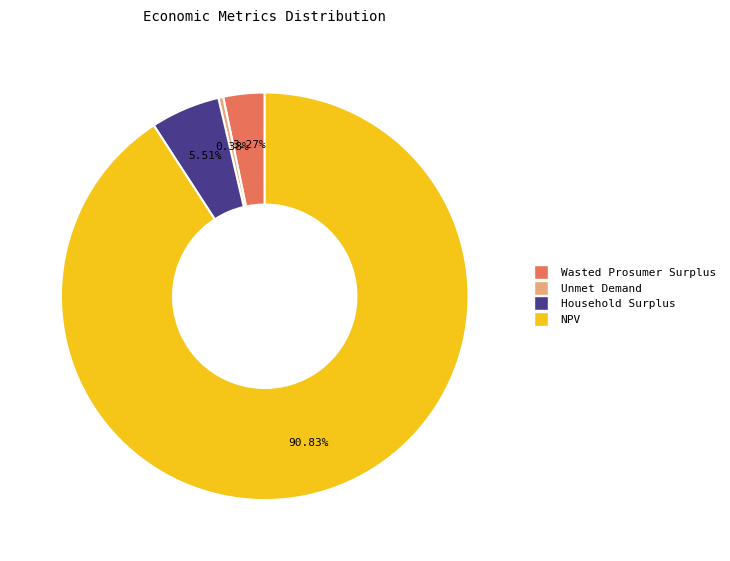

Is it true that Household Surplus is 20% of the pie?

False